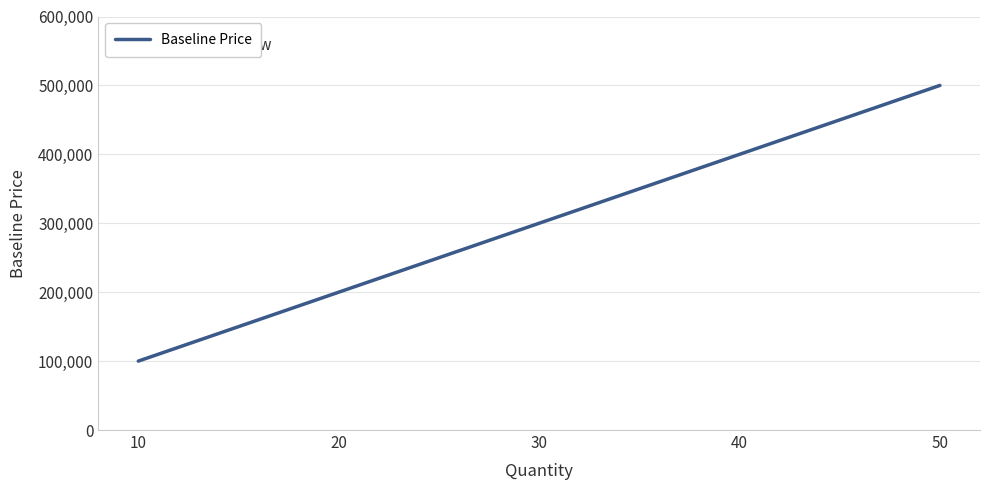

What is the approximate value at 50?

500000